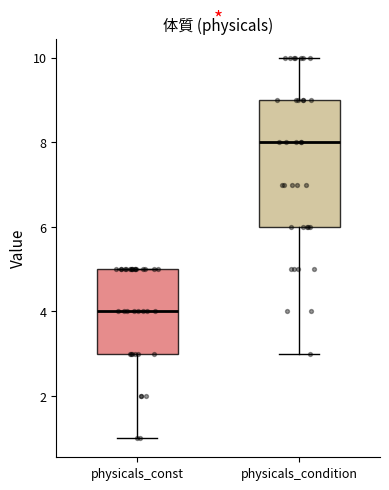

Reading left to right, transcribe this box plot: for each box, give where its median line is, the range the box spans, and where its two whiskers end, as read against the y-axis. The values are not printed on the chart, so give them approximately, as read against the axis.

physicals_const: median 4, box 3 to 5, whiskers 1 to 5
physicals_condition: median 8, box 6 to 9, whiskers 3 to 10